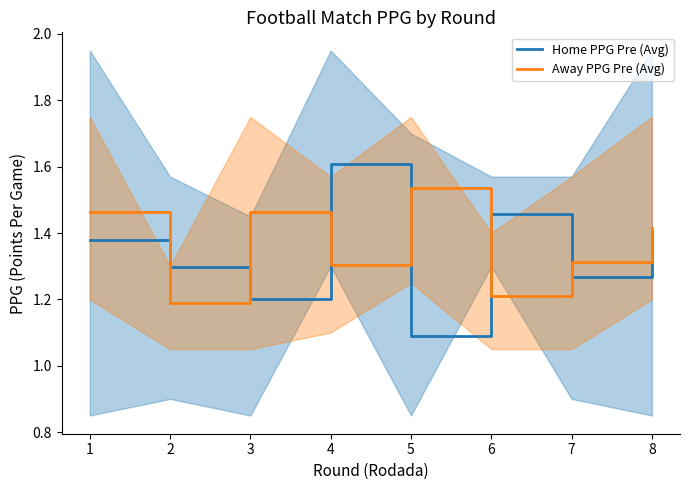

Between 2 and 3, which series saw the biggest shift?

Away PPG Pre (Avg)